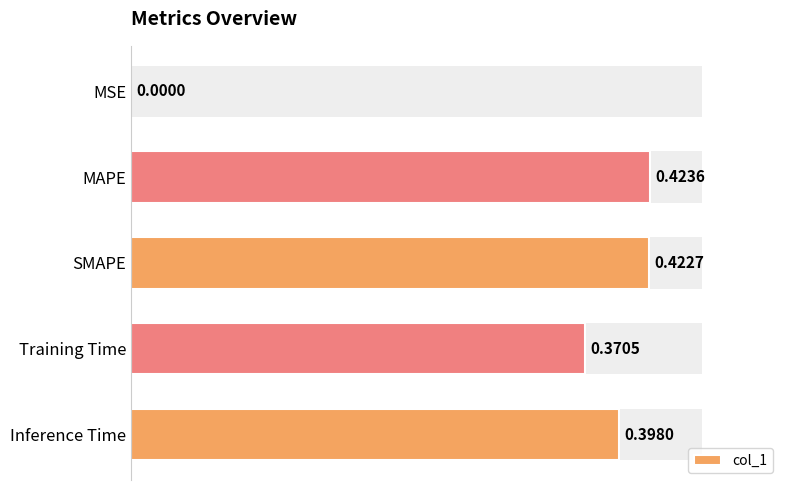

Does the chart contain stacked bars?

No